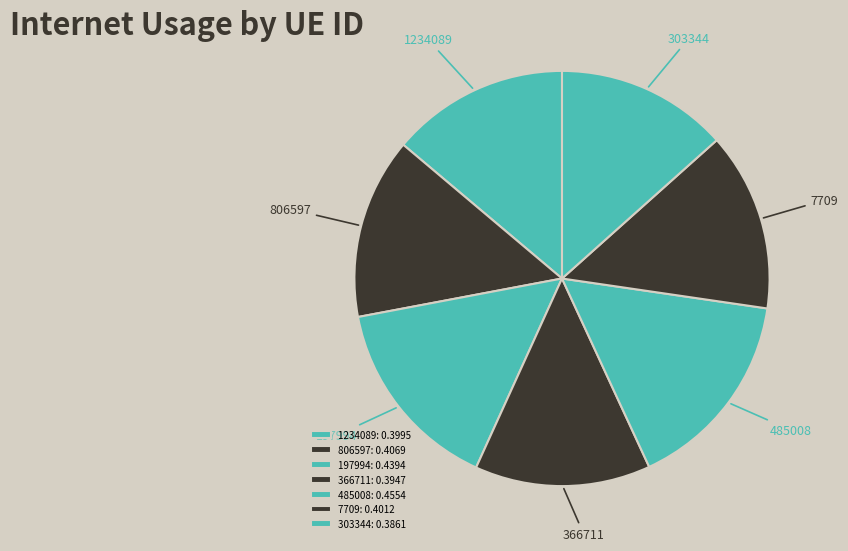

Does 366711 represent more than half of the total?

No